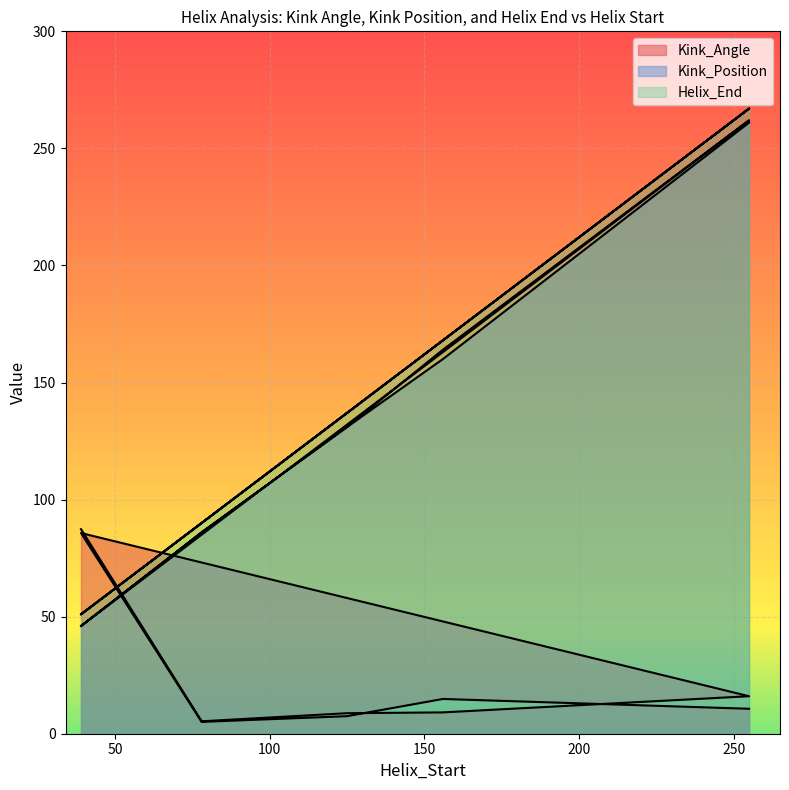

At which category does Helix_End reach its first local valley?

39